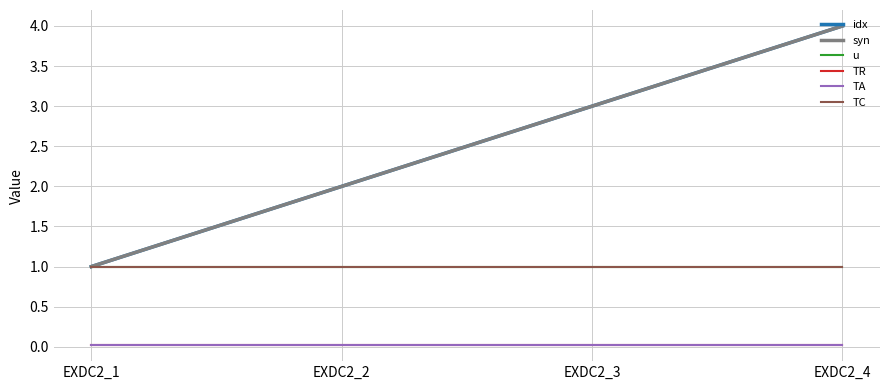

Which category has the lowest value in the idx series?

EXDC2_1